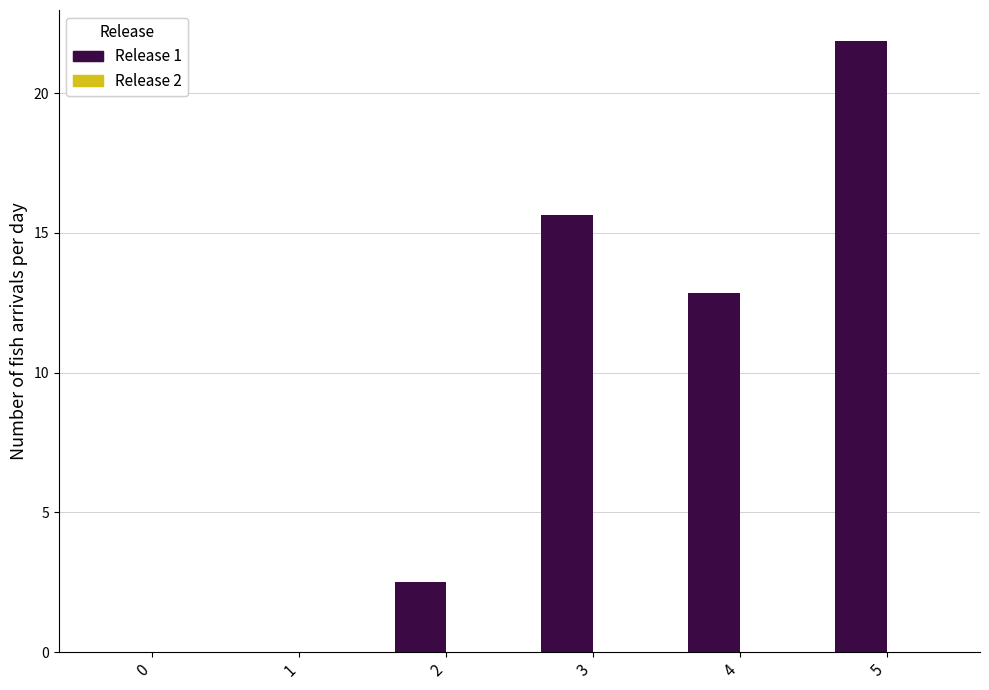

What value does the data have at 2?

2.5